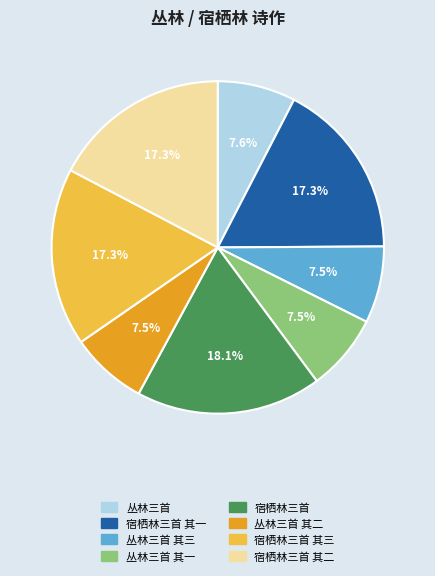

Is 丛林三首 其二 the majority of the pie?

No